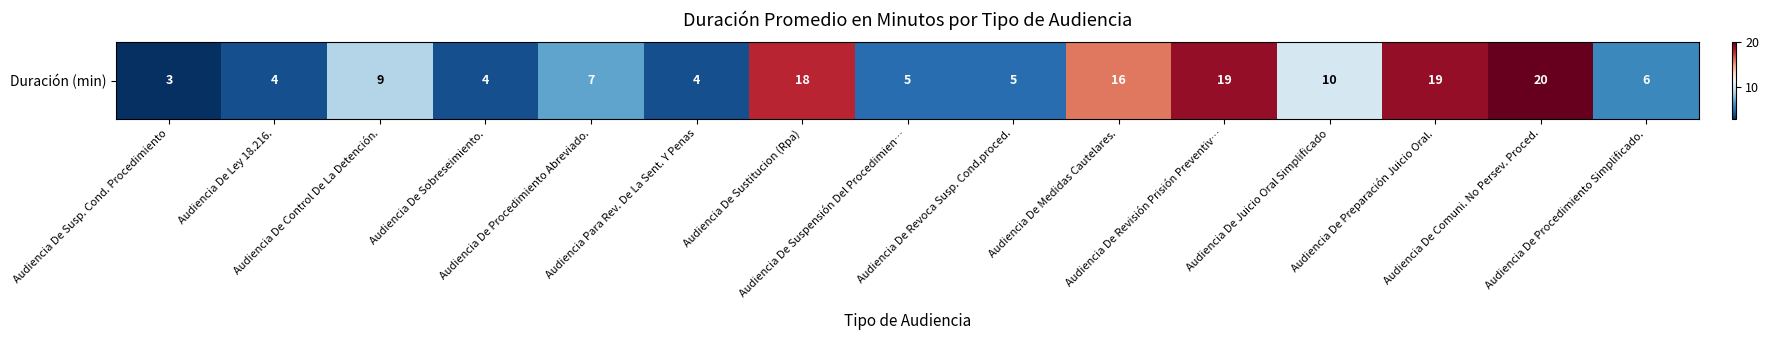

What is the sum of all values?

149